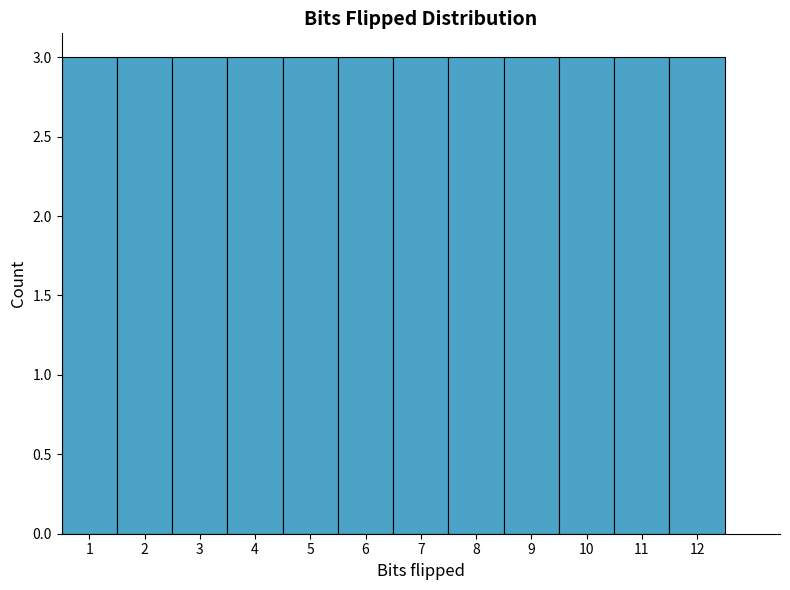

How tall is the bar that spans 5.5 to 6.5 on the x-axis? The values are not printed on the chart, so give them approximately, as read against the axis.

3